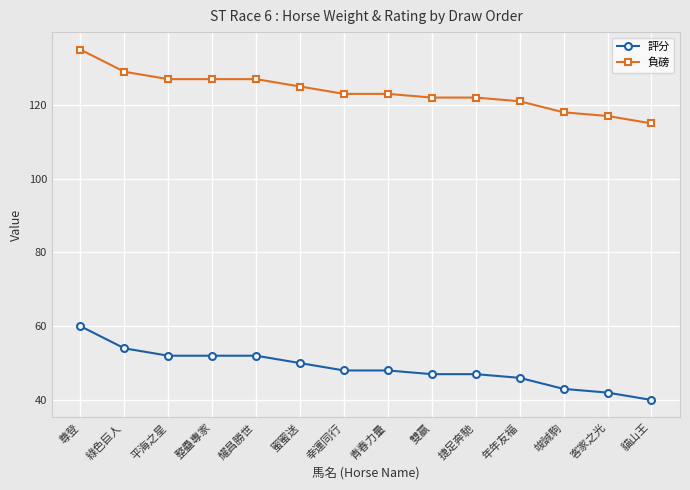

True or false: 評分 and 負磅 intersect in this chart.

False